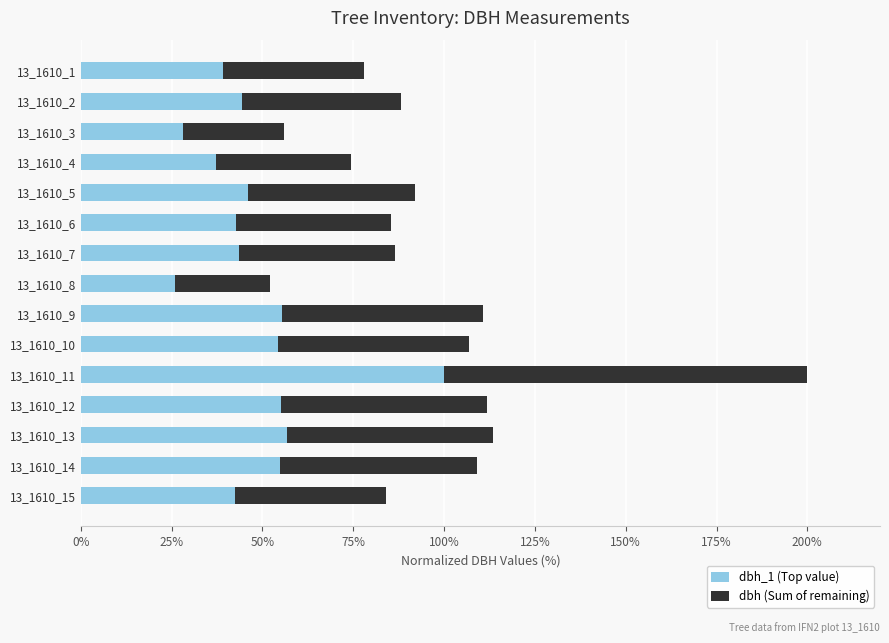

What is the average value of the dbh_1 (Top value) series?

48.4